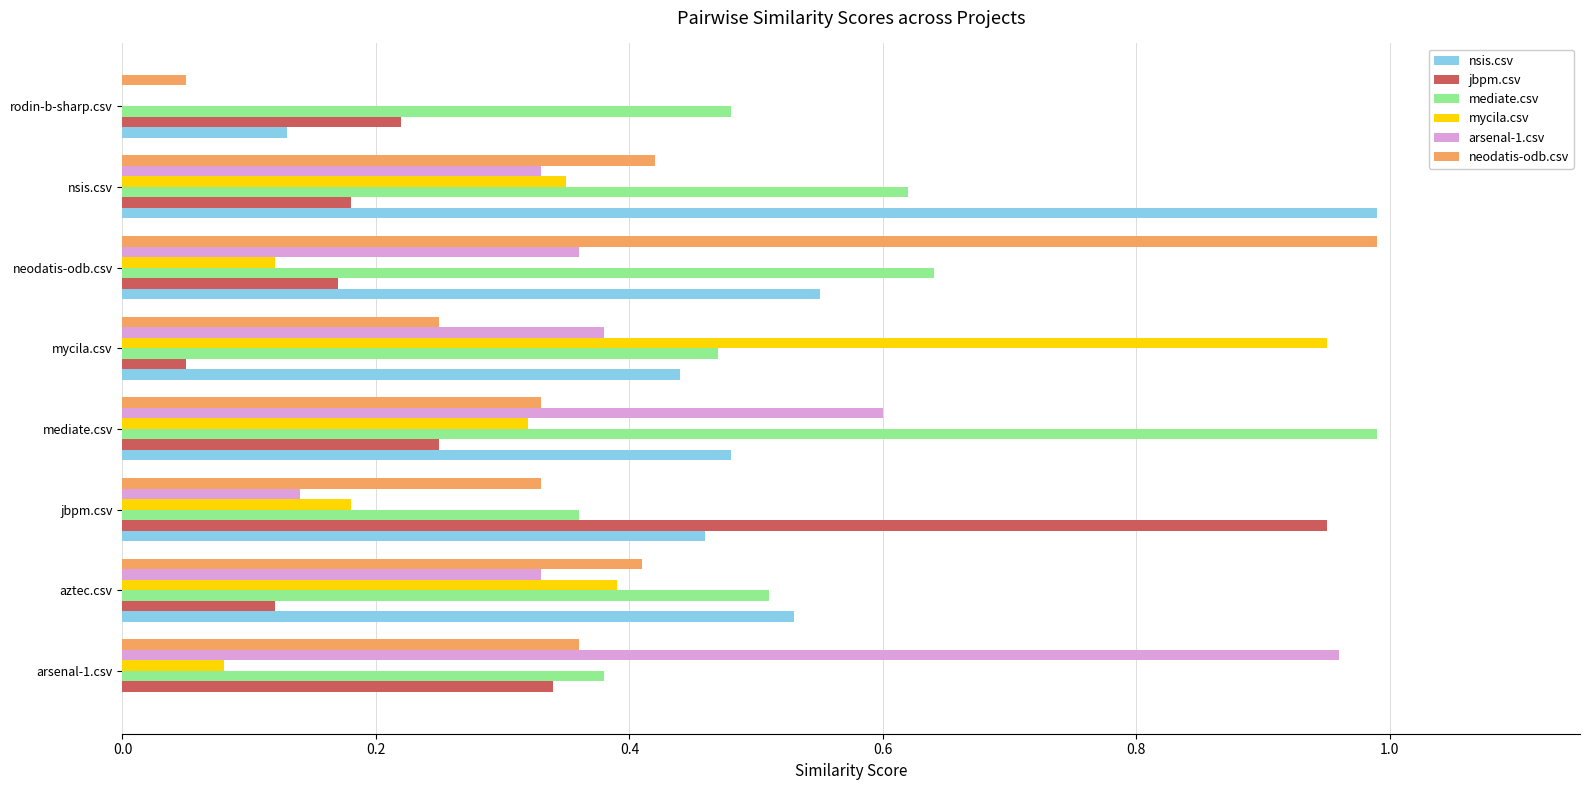

Is it true that mycila.csv equals 0.4 at mycila.csv?

False